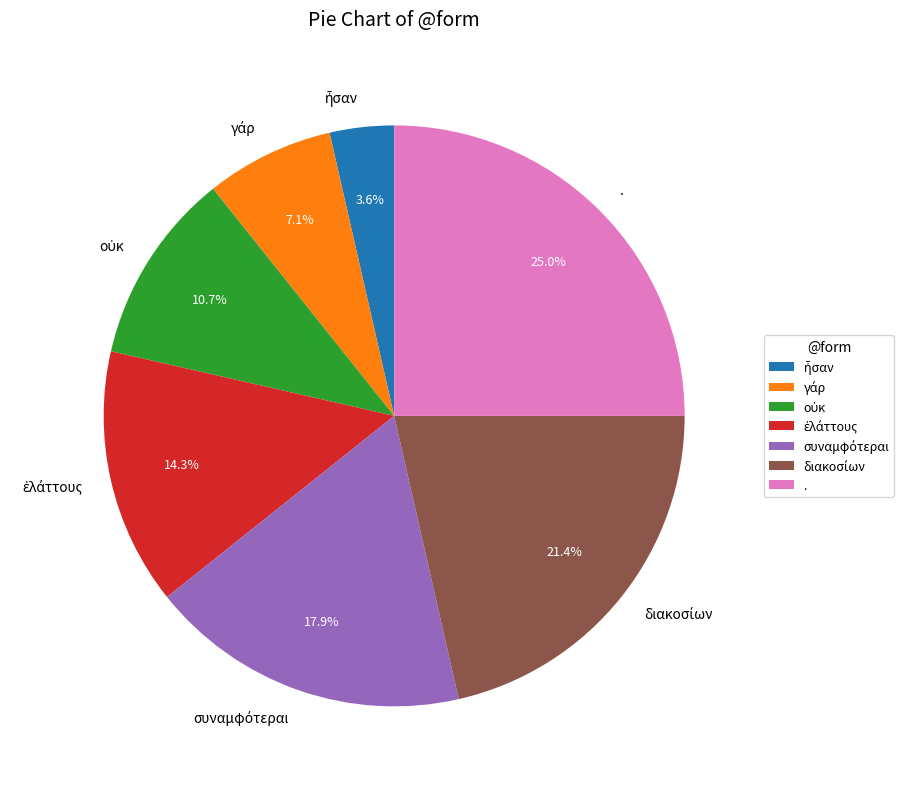

To the nearest percent, what percentage of the pie is .?

25%